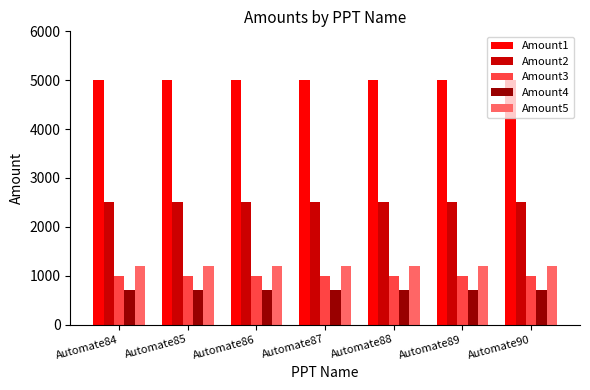

What is the value of the Amount4 bar at the 1st from the left?

700.0